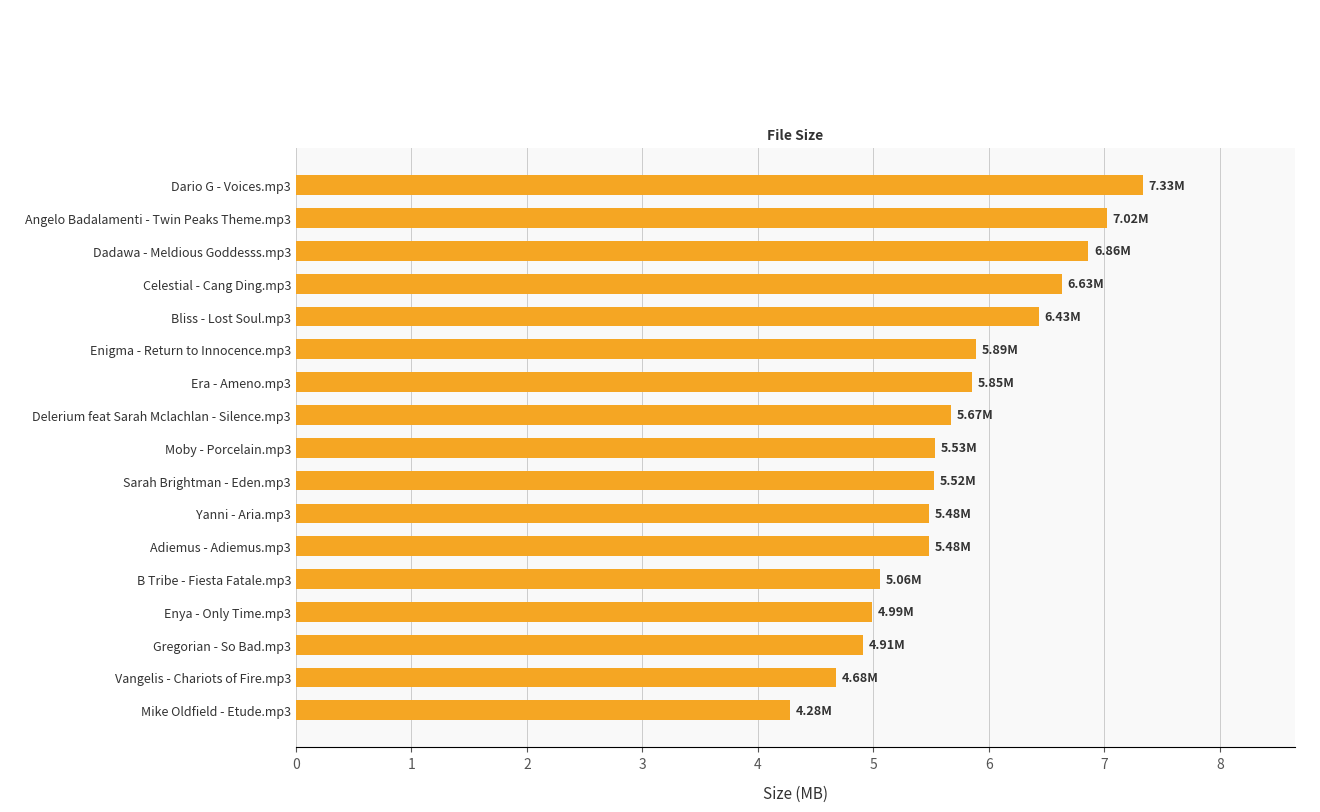

Which has a higher value, Vangelis - Chariots of Fire.mp3 or Moby - Porcelain.mp3?

Moby - Porcelain.mp3